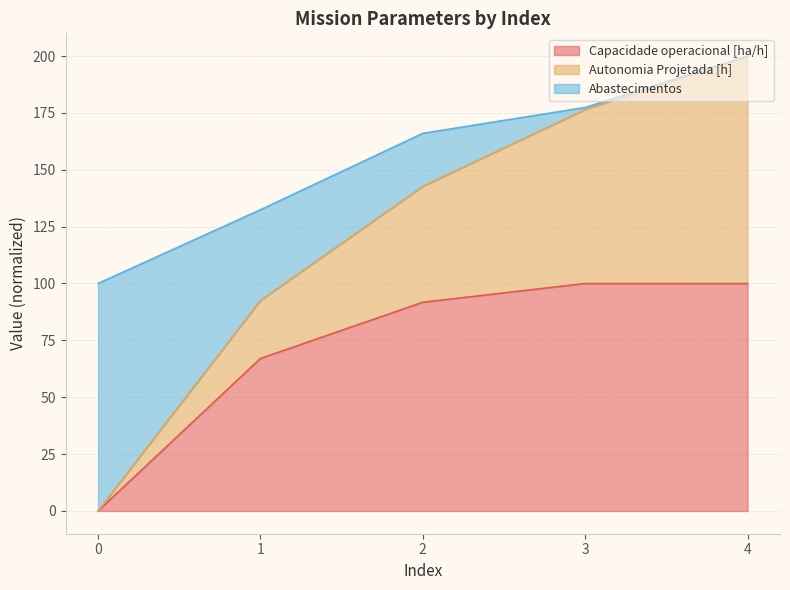

What is the sum of all Capacidade operacional [ha/h] values?

358.8